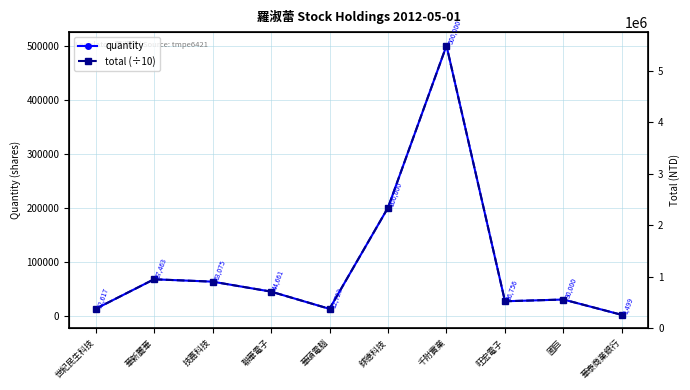

What is the difference between the total (÷10) values at 世紀民生科技 and 華新麗華?

54846